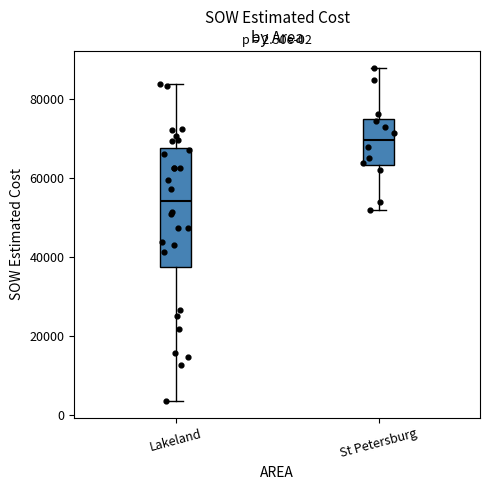

Which box's median line is the highest?

St Petersburg